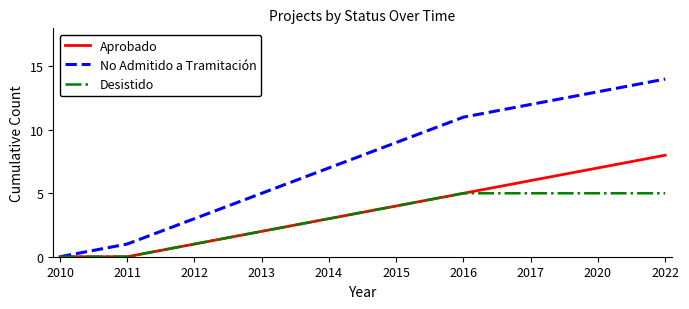

Which series changed the most between 2012 and 2013?

No Admitido a Tramitación